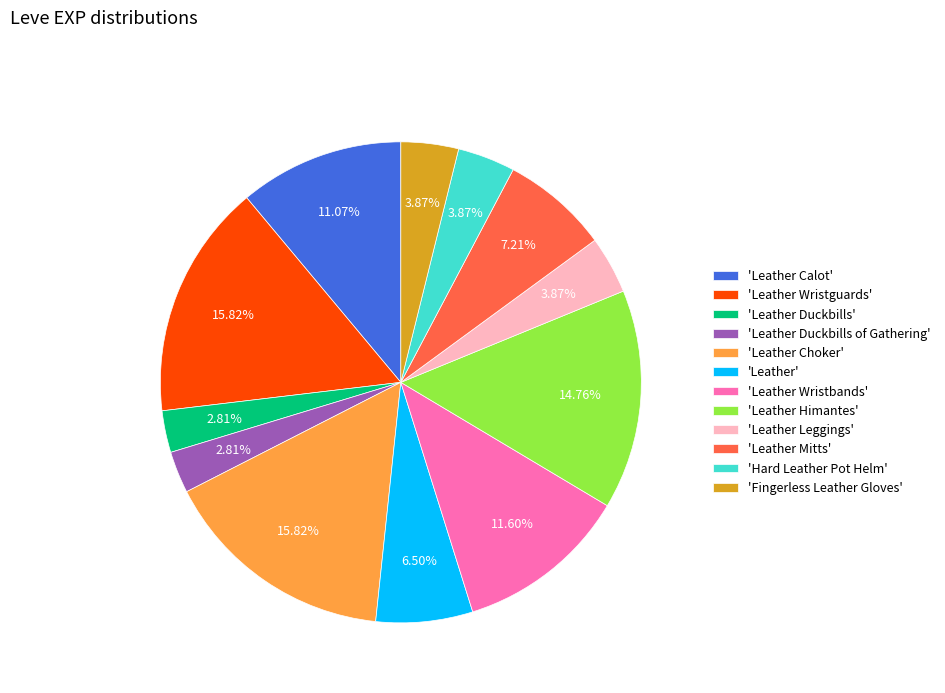

What is the ratio of the value at 'Leather Choker' to the value at 'Leather Himantes'?

1.1